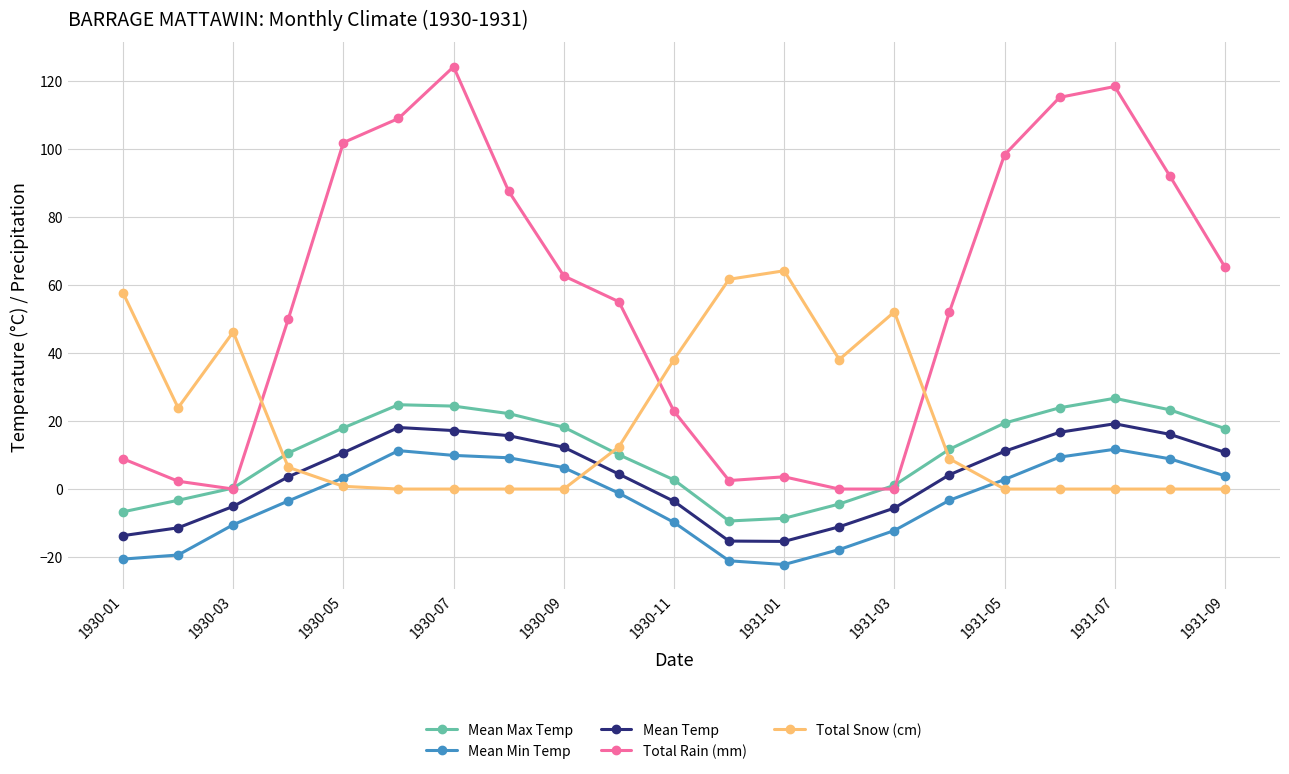

How many lines are shown in the chart?

5